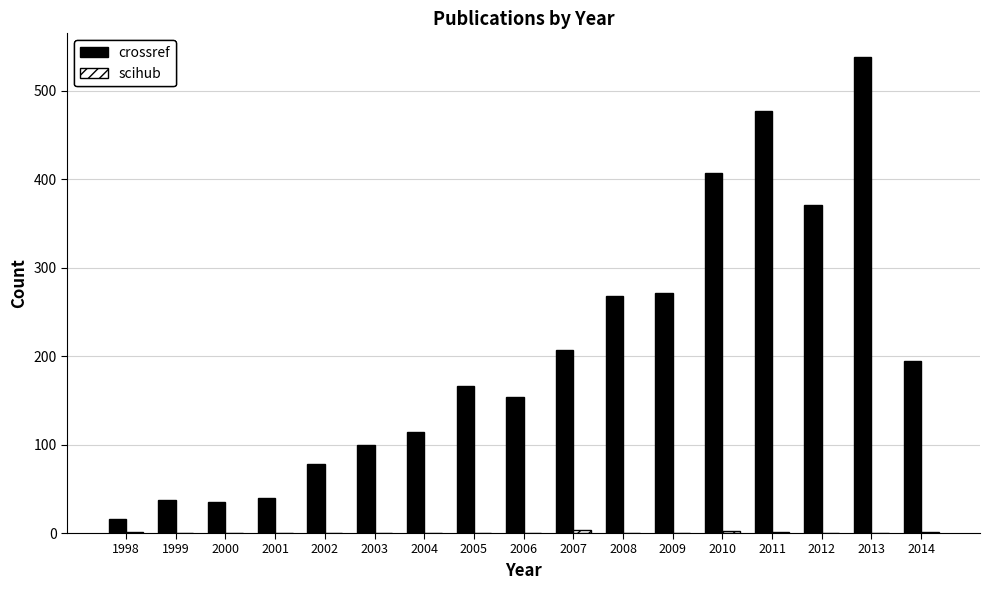

At which category is the sum across all series the highest?

2013